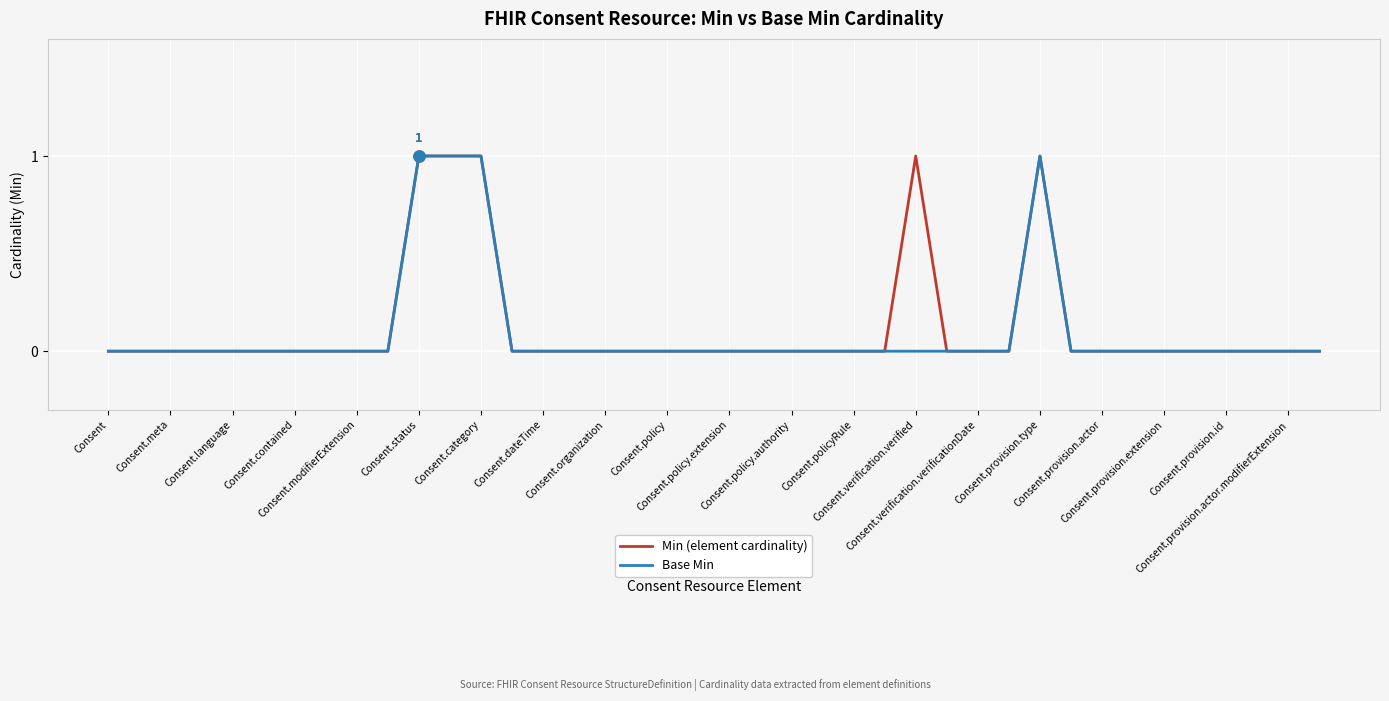

How many Min (element cardinality) values are between 0 and 1?

40